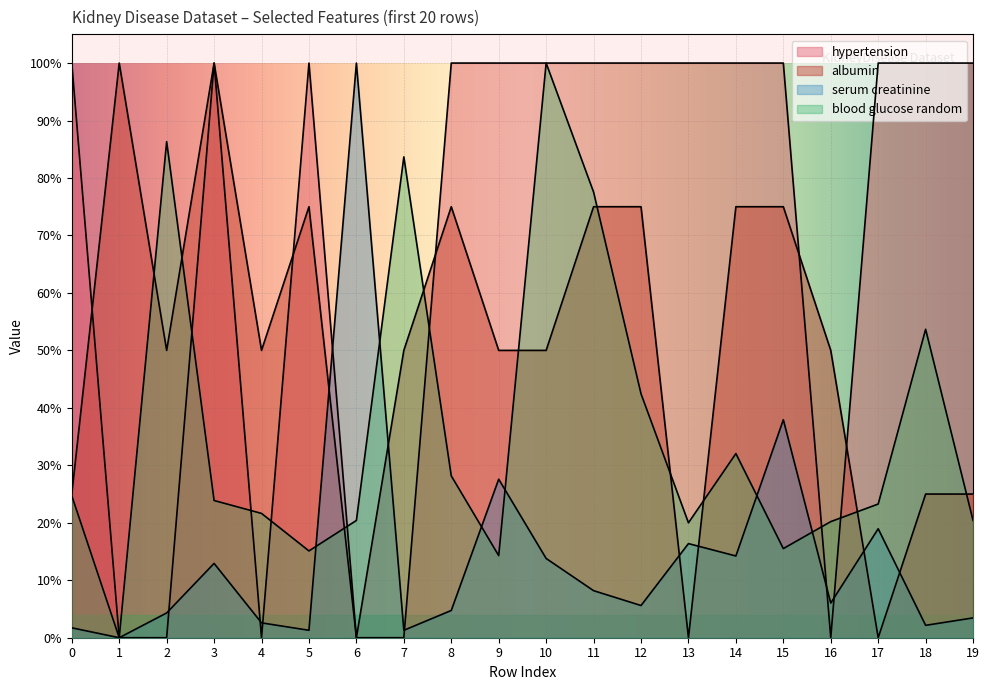

Read the hypertension value at 13.

1.0